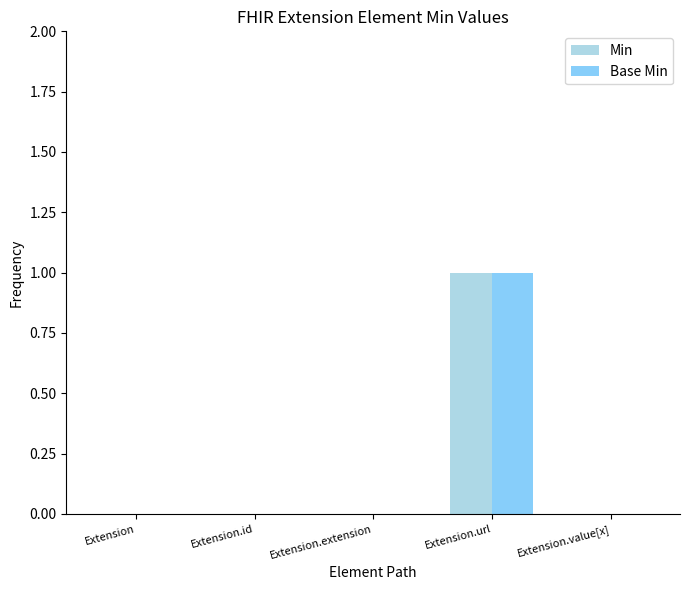

Reading left to right, what are all the values shown in this chart?

Min: Extension=0	Extension.id=0	Extension.extension=0	Extension.url=1	Extension.value[x]=0
Base Min: Extension=0	Extension.id=0	Extension.extension=0	Extension.url=1	Extension.value[x]=0